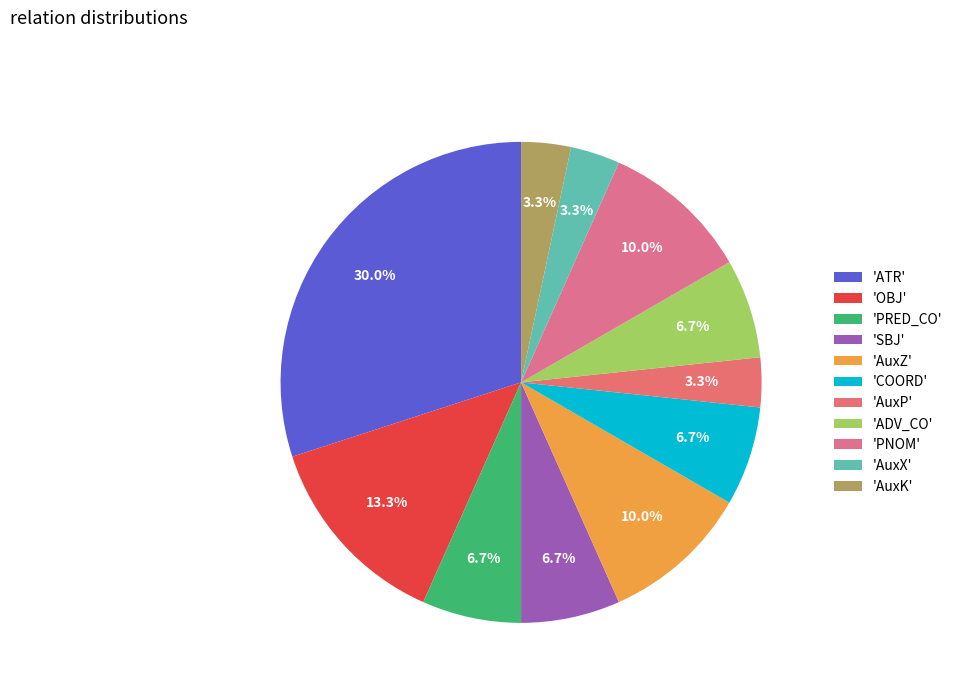

Does any single category account for the majority?

No